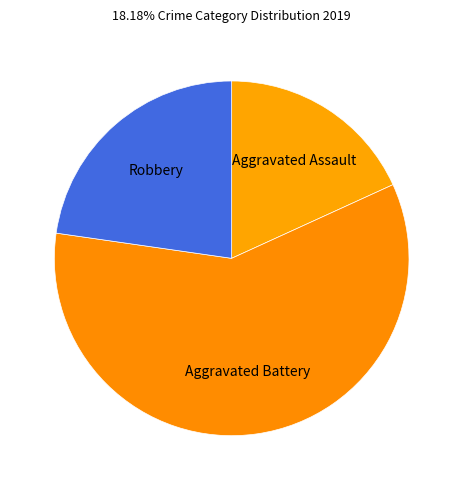

How many segments does this pie chart have?

3